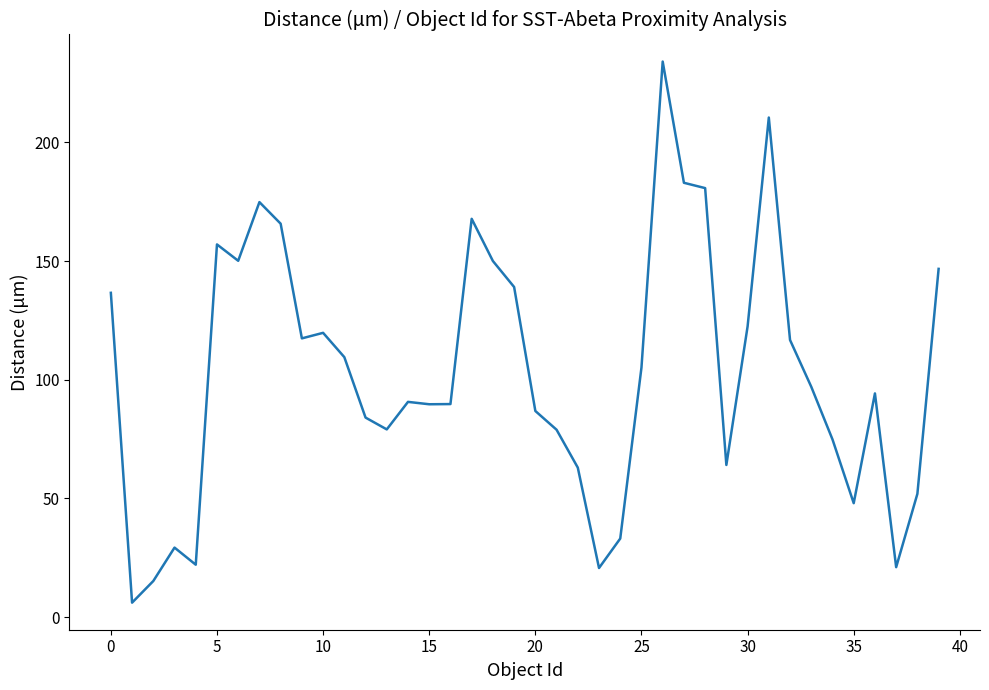

What is the minimum value shown in the chart?

6.1